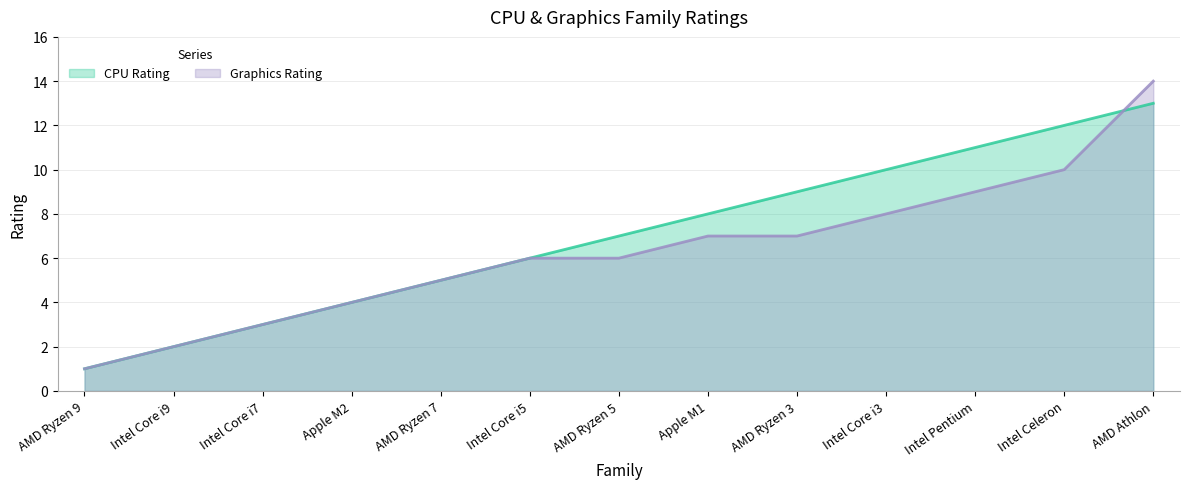

True or false: Graphics Rating has a value of 14 at AMD Athlon.

True